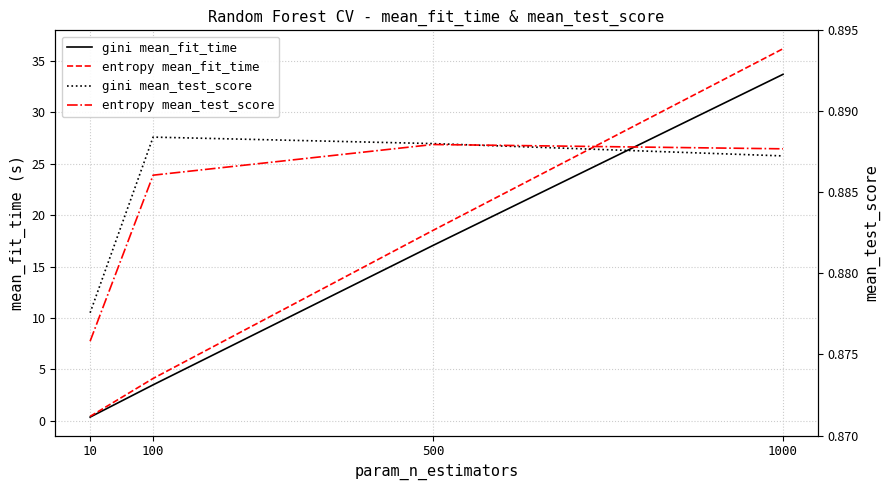

Which series ends up on top after the final intersection of entropy mean_test_score and gini mean_test_score?

entropy mean_test_score